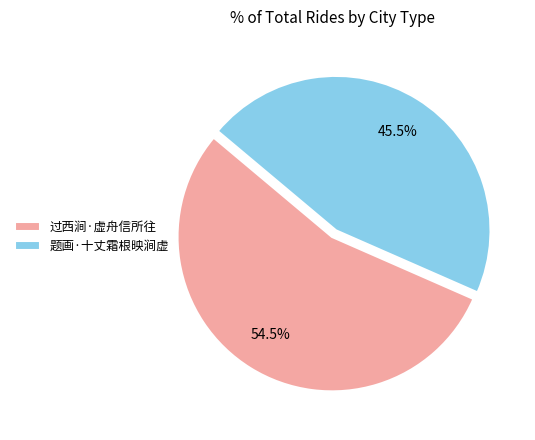

What is the total percentage of 过西涧·虚舟信所往 and 题画·十丈霜根映涧虚?

100.0%